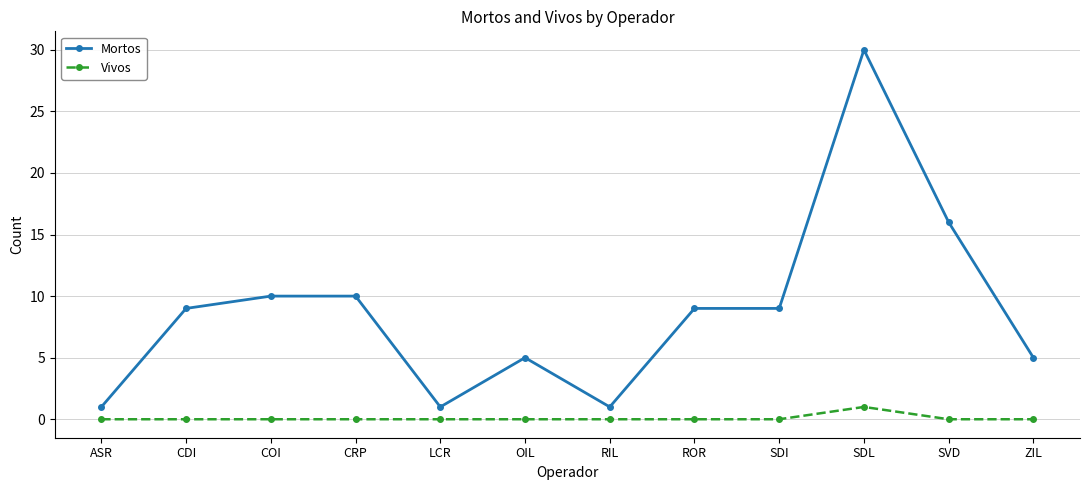

What is the average value of the Mortos series?

9